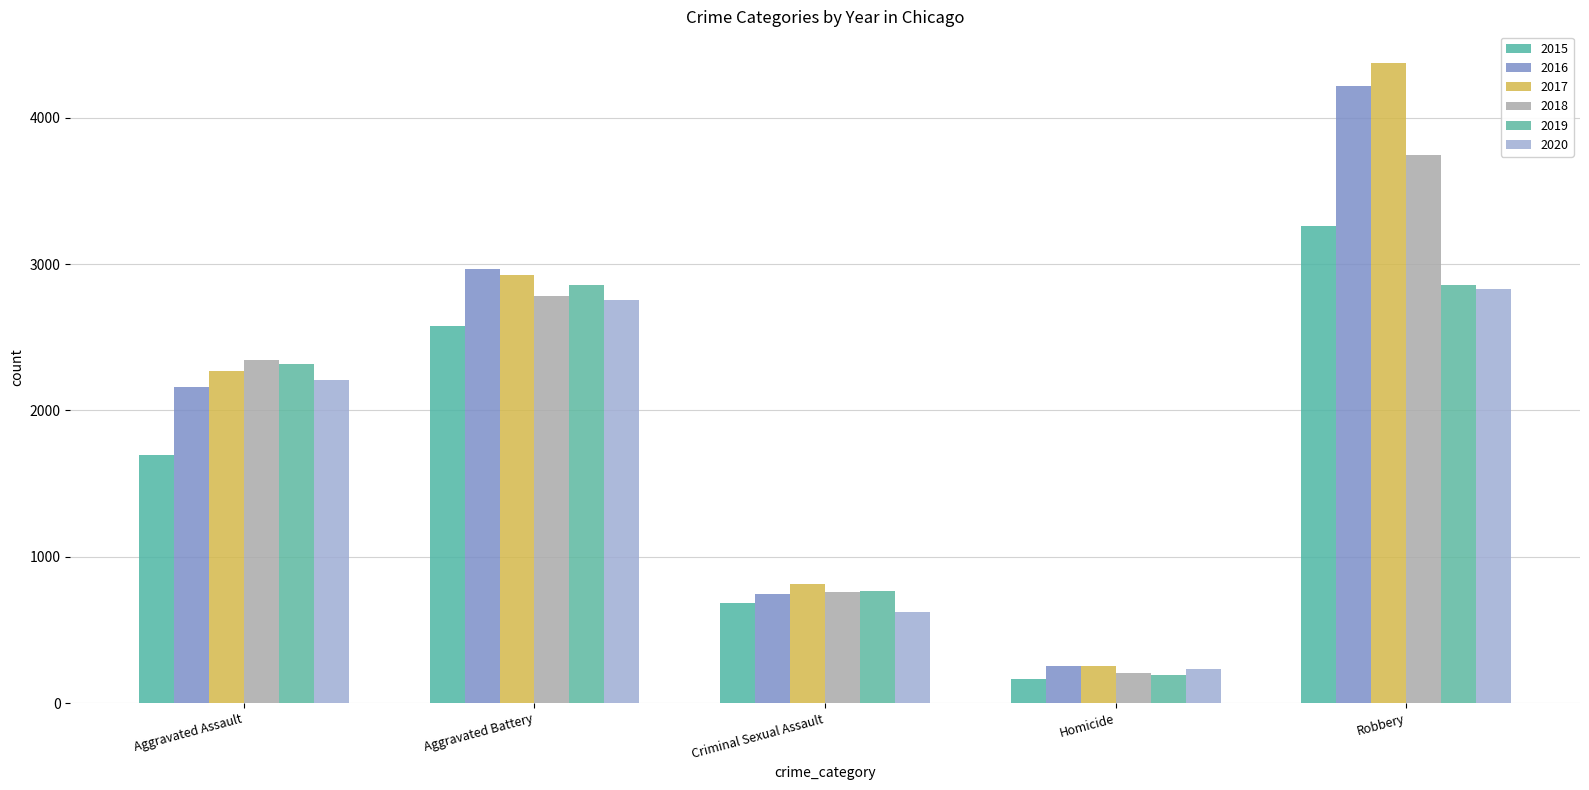

Rank the categories by 2017 value from lowest to highest.

Homicide, Criminal Sexual Assault, Aggravated Assault, Aggravated Battery, Robbery